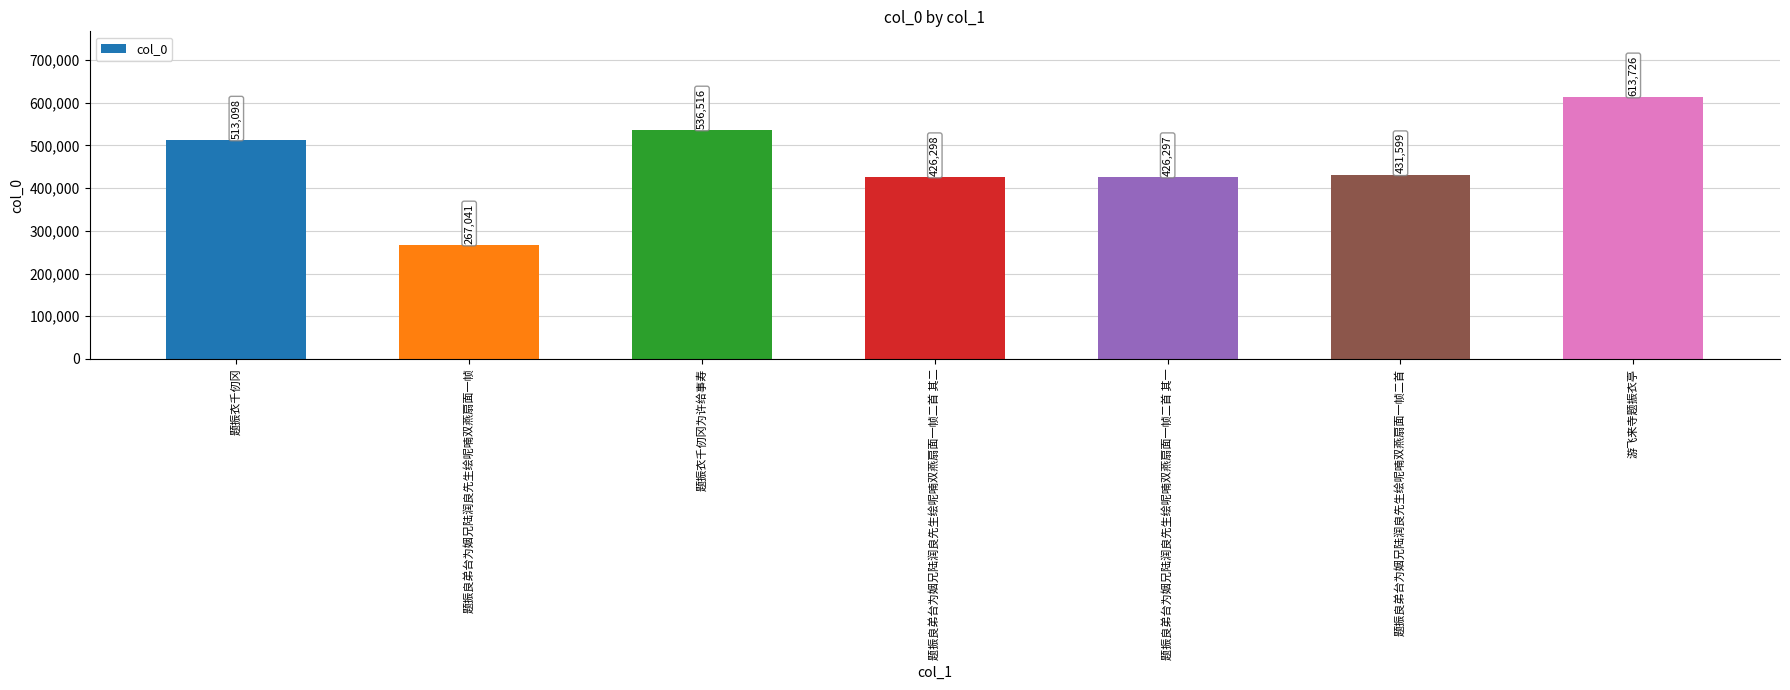

The chart shows a value of 147442 at 题振衣千仞冈为许给事寿. True or false?

False